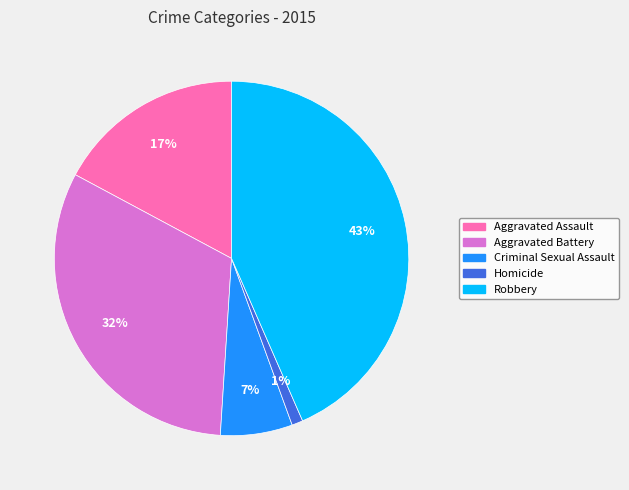

To the nearest percent, what is the combined percentage of Homicide and Aggravated Battery?

33%